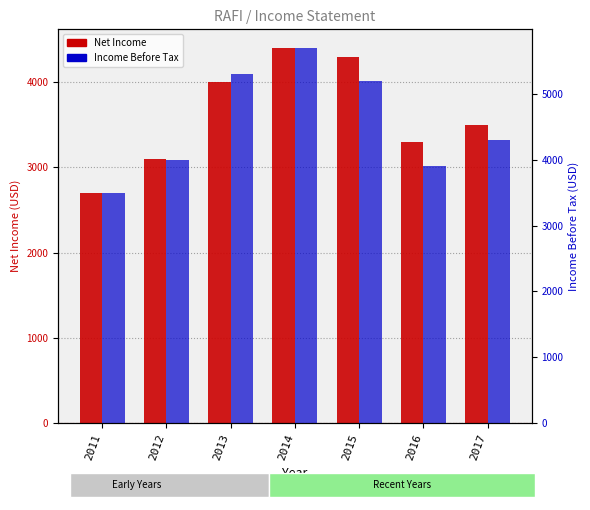

What is the difference between the Income Before Tax values at 2017 and 2013?

1000